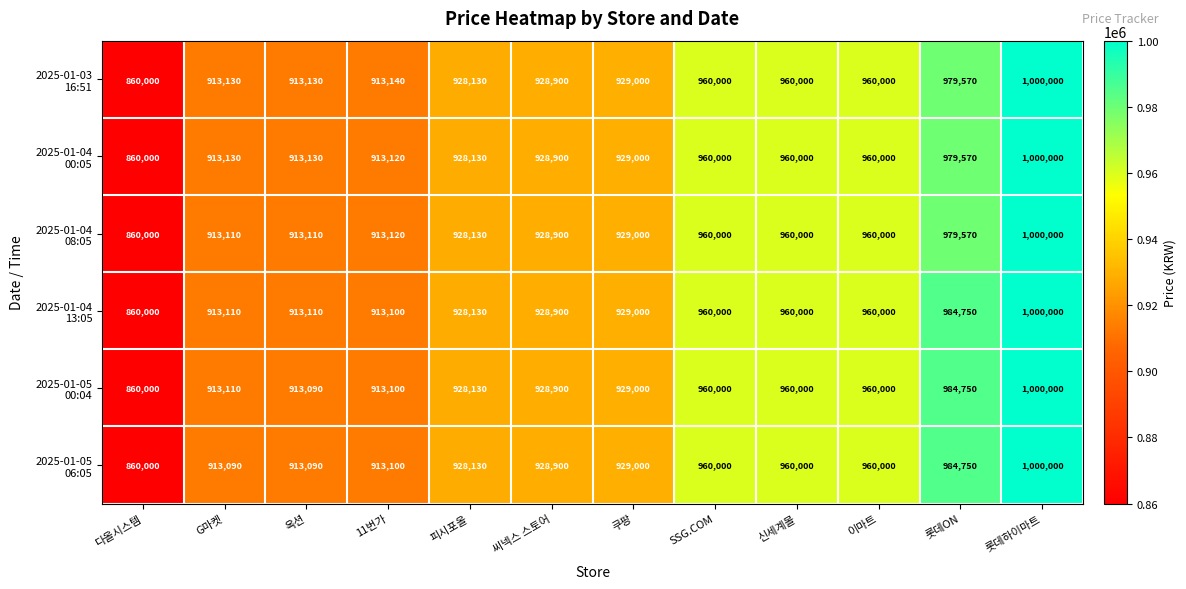

What is the maximum value shown in the chart?

1000000